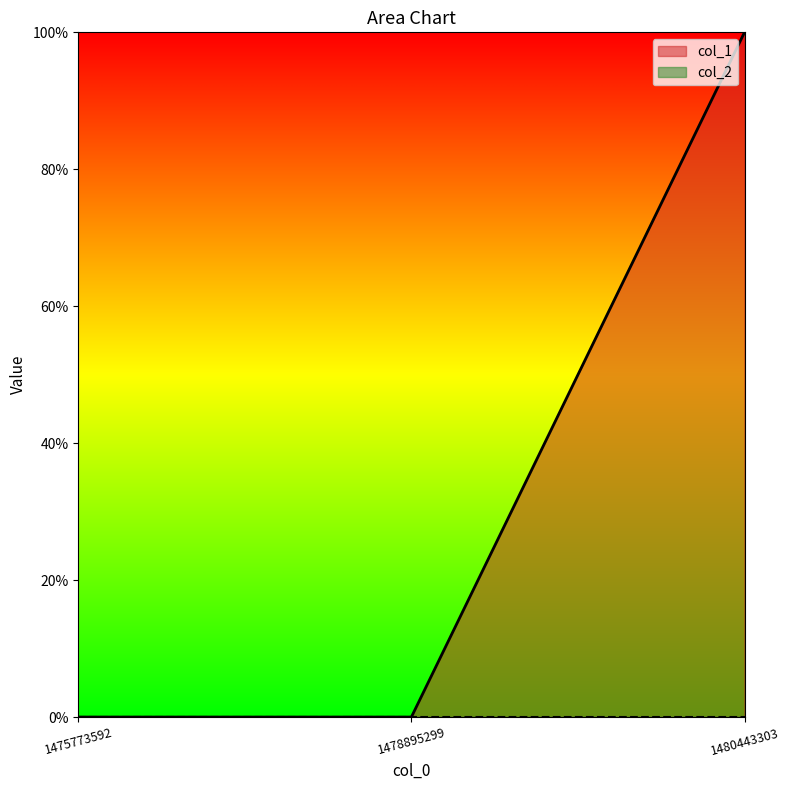

List the labels in order of value, smallest first.

1475773592, 1478895299, 1480443303